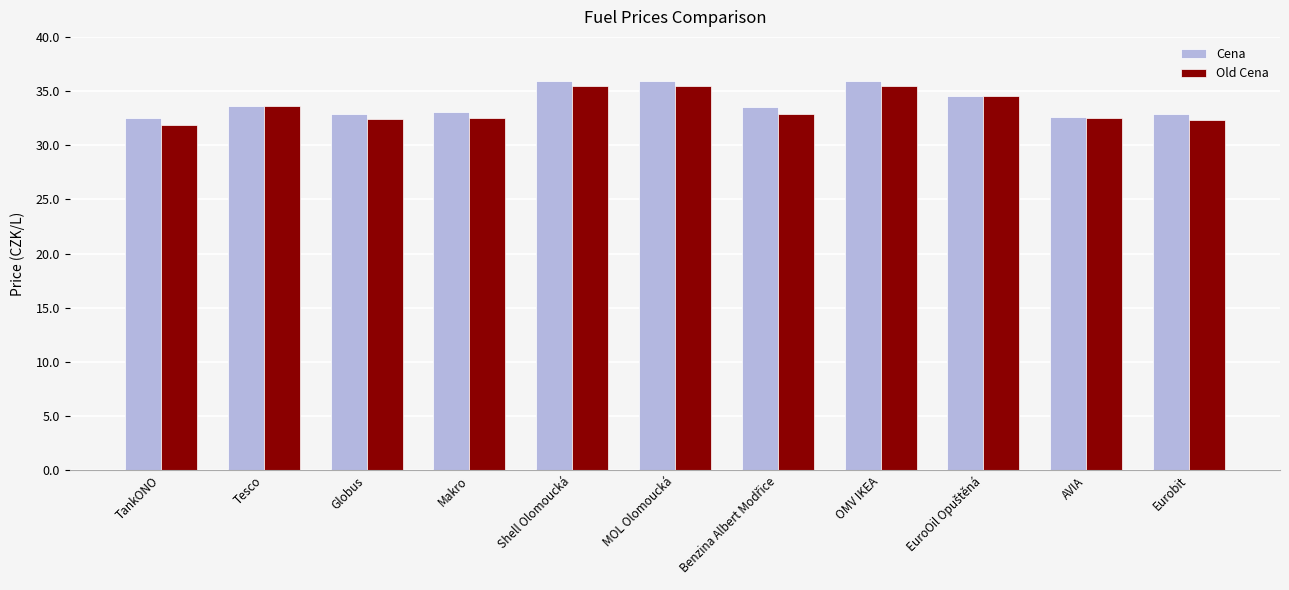

How many bars are there in each group?

2